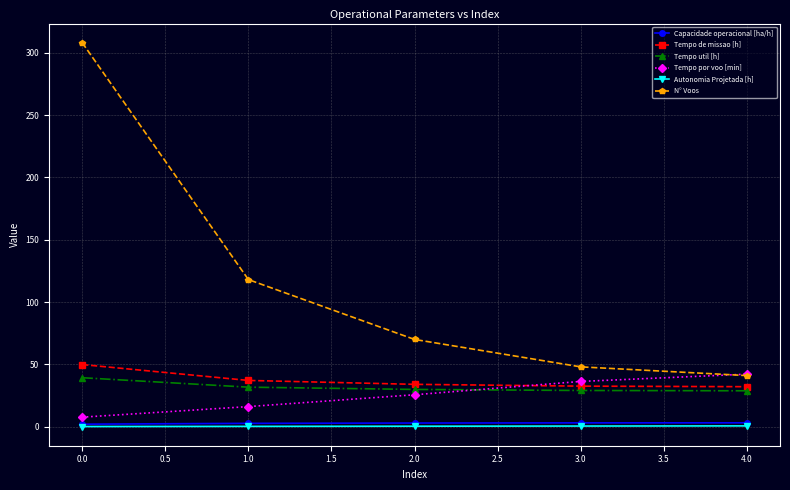

What is the minimum value shown in the chart?

0.1